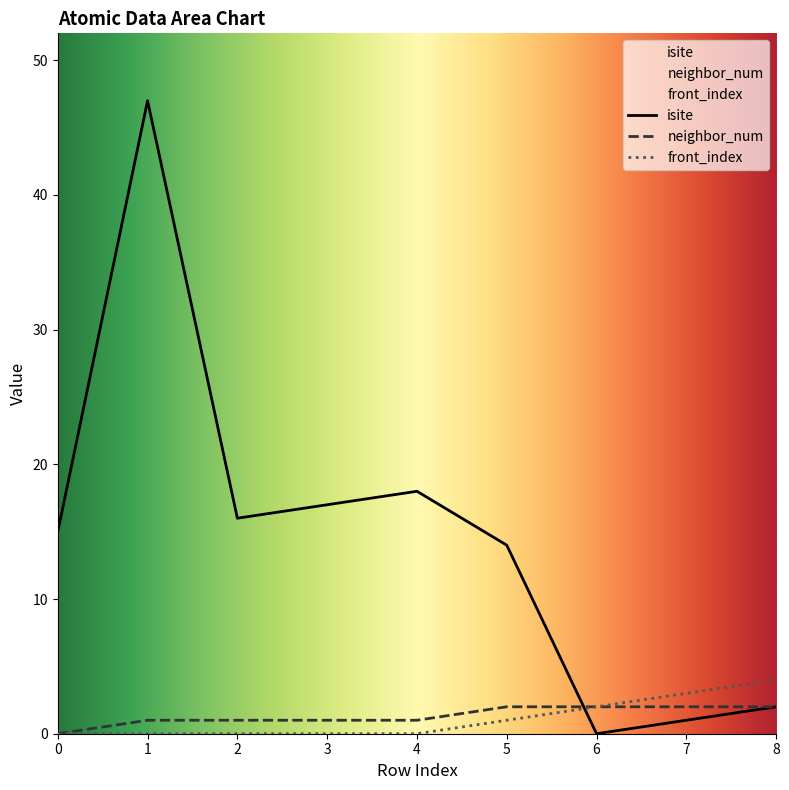

What is the value of the isite point at the 4th from the left?

17